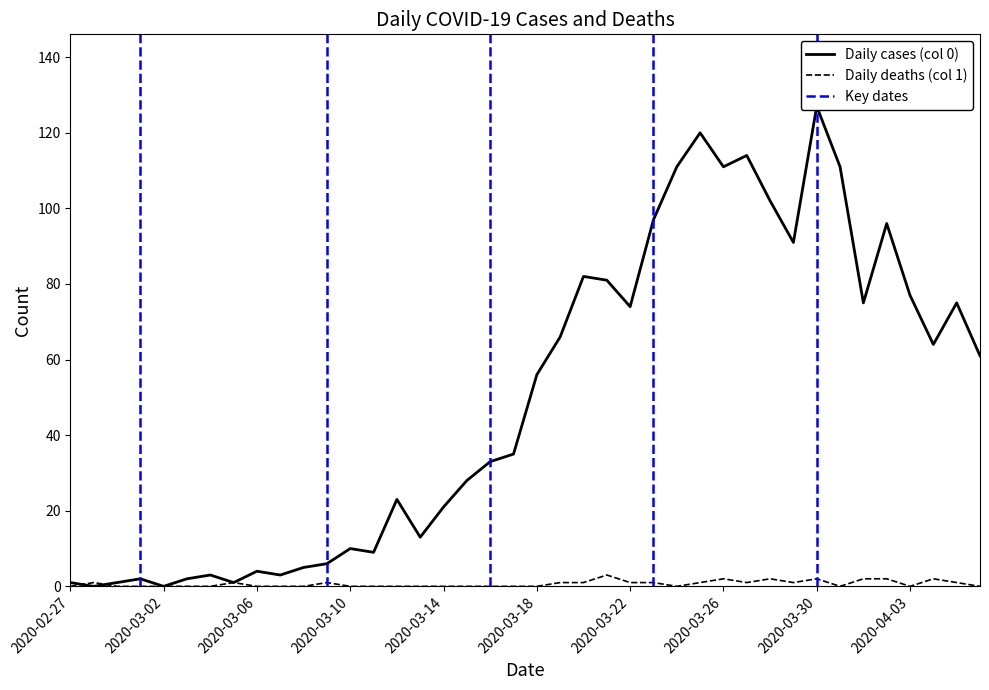

Which series ends up on top after the final intersection of Daily cases (col 0) and Daily deaths (col 1)?

Daily cases (col 0)